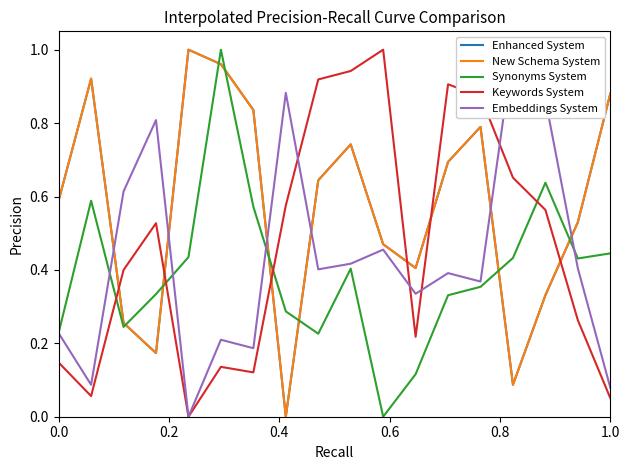

What is the difference between the maximum and minimum values in the v_ha series?

1.0